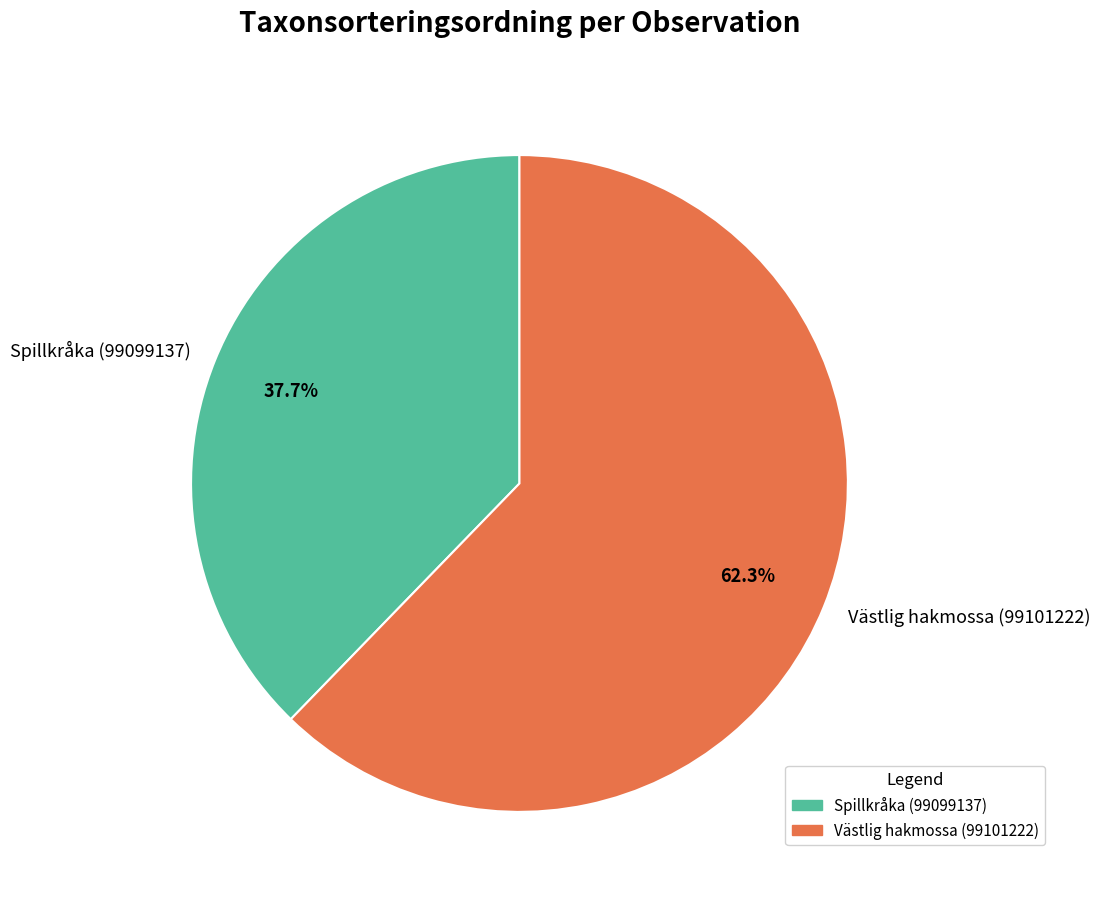

Is Spillkråka (99099137) the majority of the pie?

No